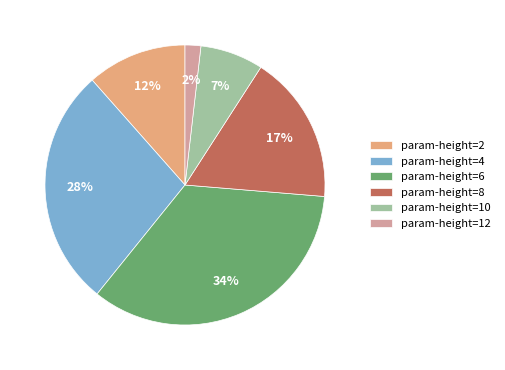

To the nearest percent, what portion does param-height=2 represent?

12%